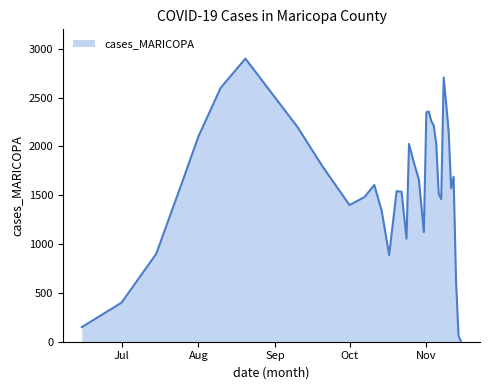

What is the greatest value displayed?

2900